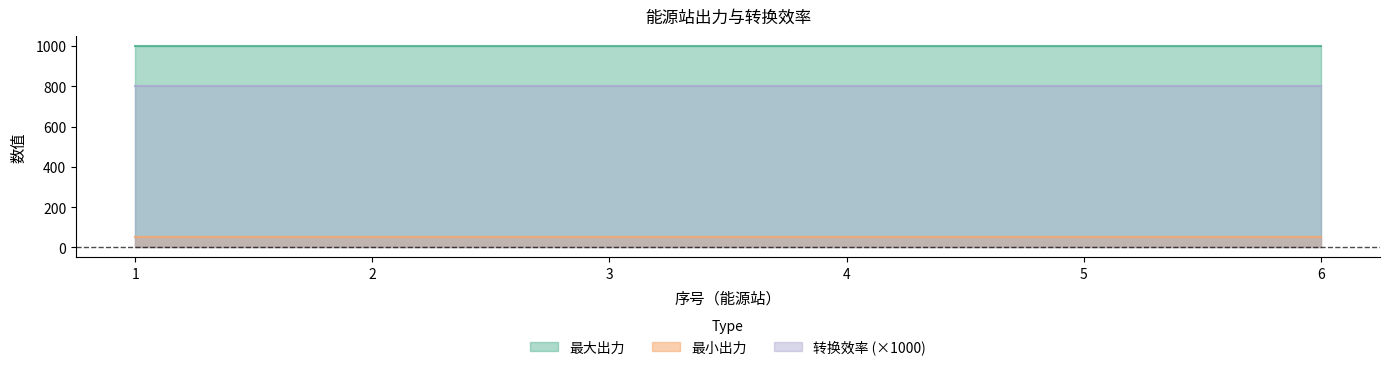

Reading left to right, list all the values displayed in this chart.

最小出力: 50.0	50.0	50.0	50.0	50.0	50.0
最大出力: 1000.0	1000.0	1000.0	1000.0	1000.0	1000.0
转换效率: 0.8	0.8	0.8	0.8	0.8	0.8